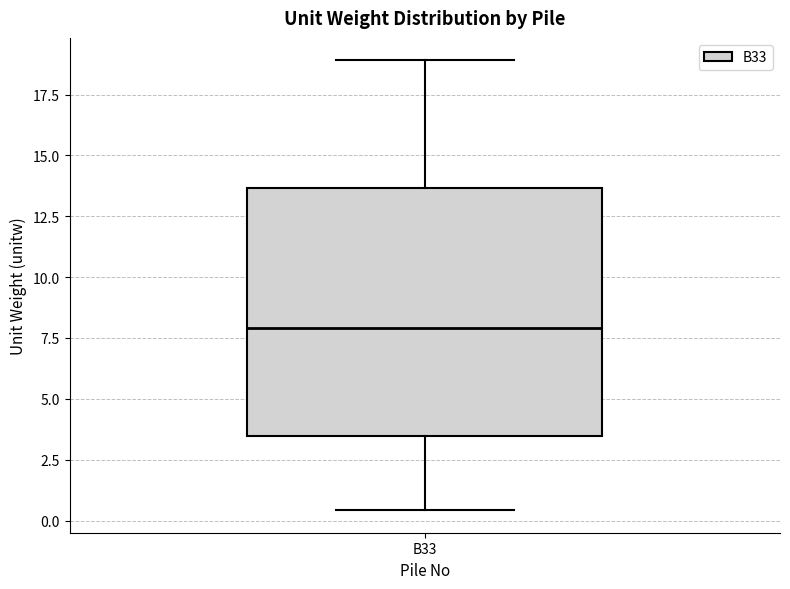

Read this box plot against the y-axis: the position of the median line, the range covered by the box, and the ends of both whiskers. The values are not printed on the chart, so give them approximately, as read against the axis.

median 8.0, box 3.5 to 13.5, whiskers 0.5 to 19.0